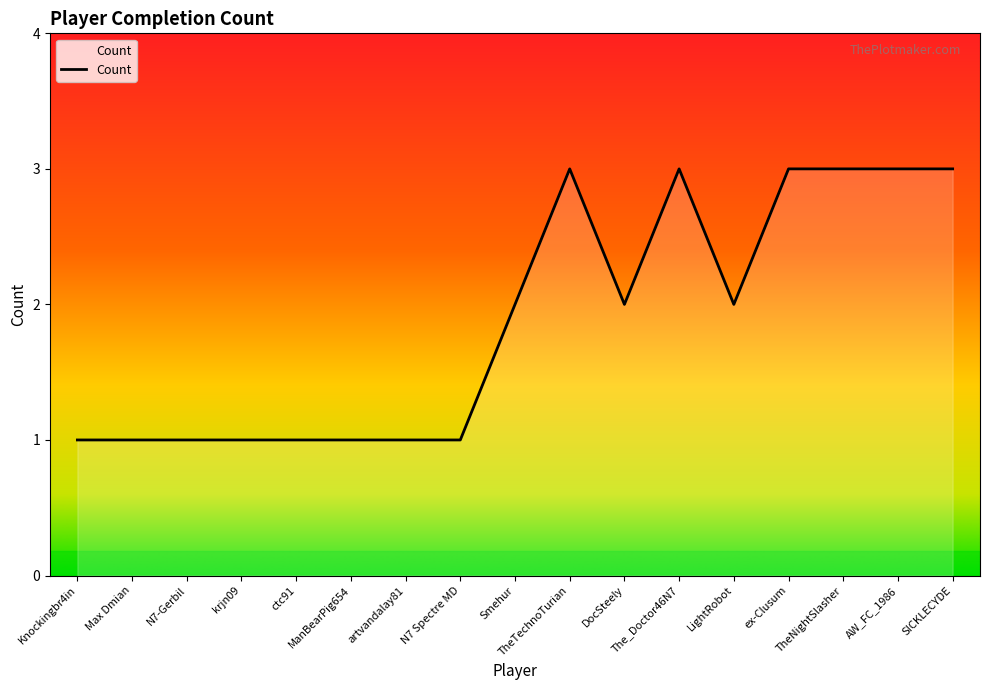

What position from the right is SICKLECYDE?

1